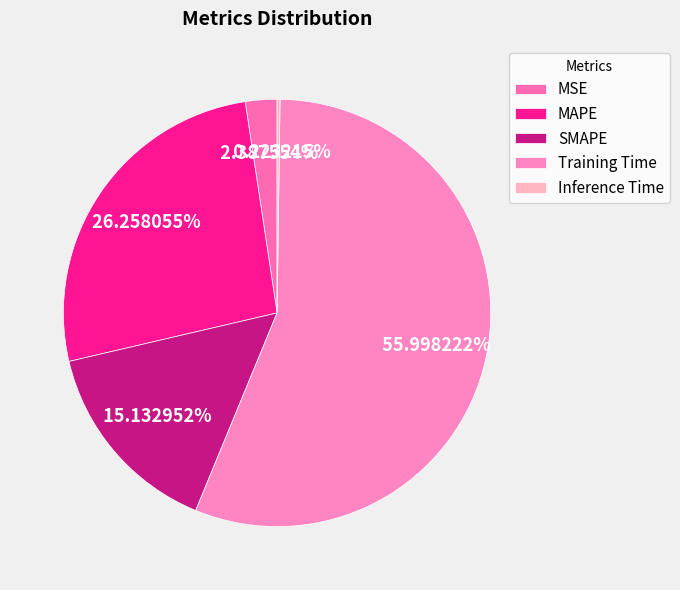

To the nearest percent, what is the difference between the SMAPE and MSE slice percentages?

13%